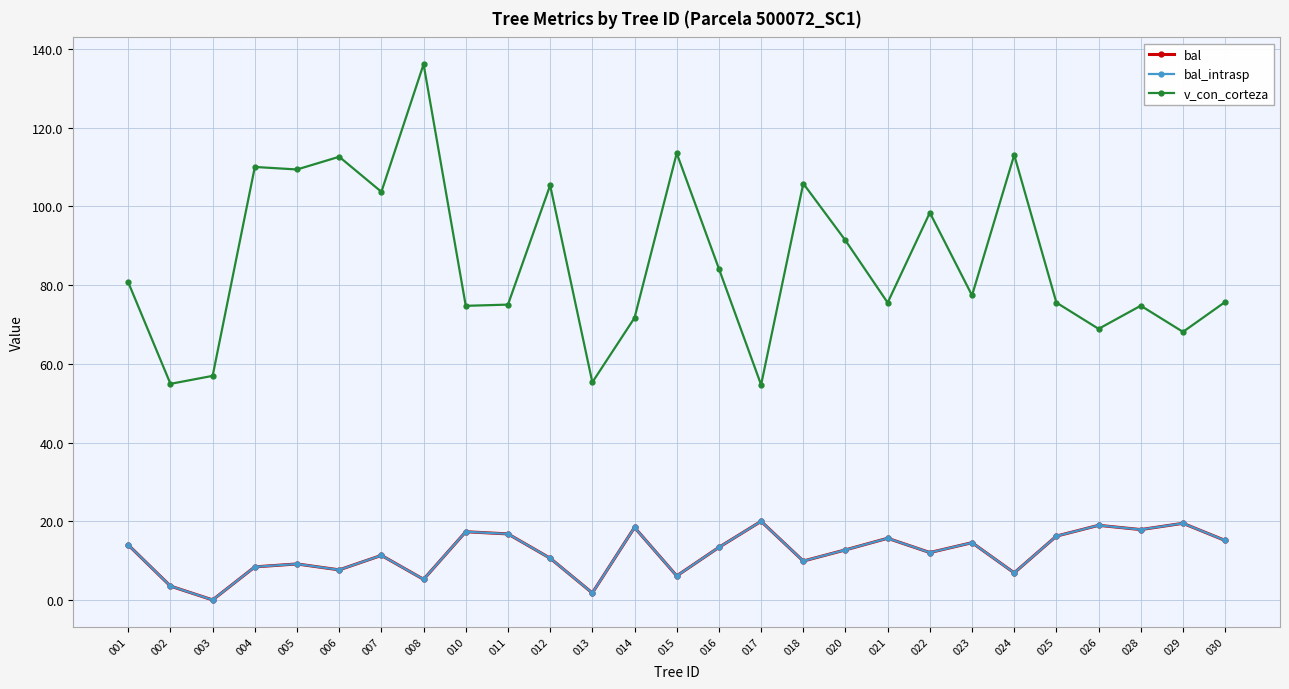

True or false: bal_intrasp and bal cross at least once.

False